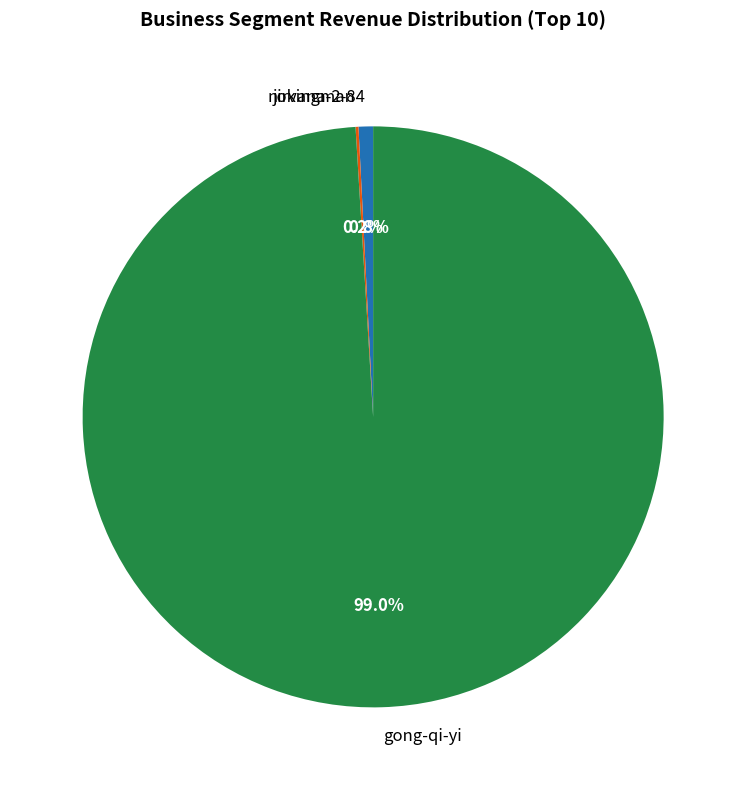

To the nearest percent, what is the difference between the largest and smallest slice percentages?

99%